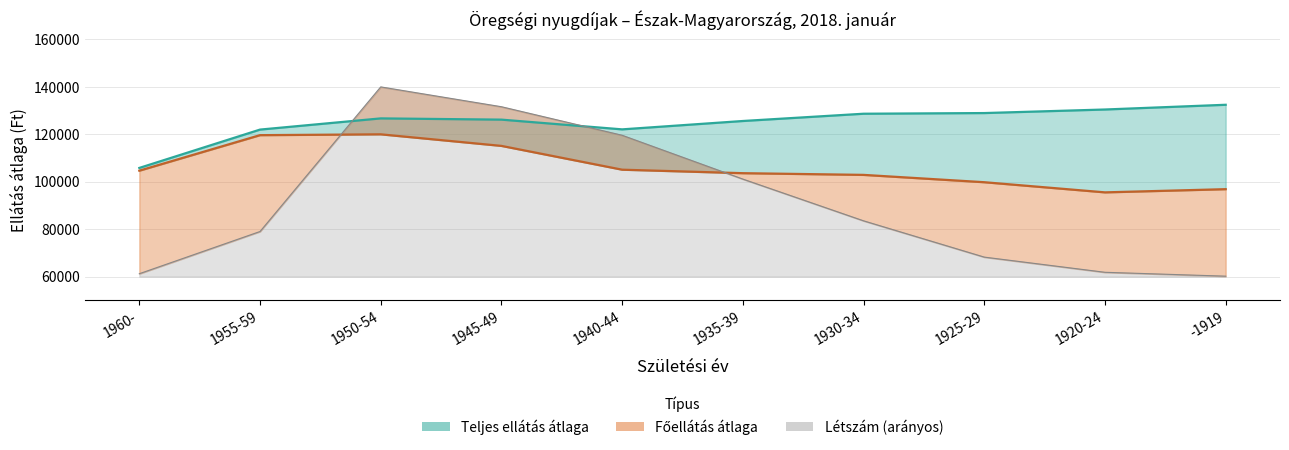

What is the label of the 2nd point from the right?

1920-24